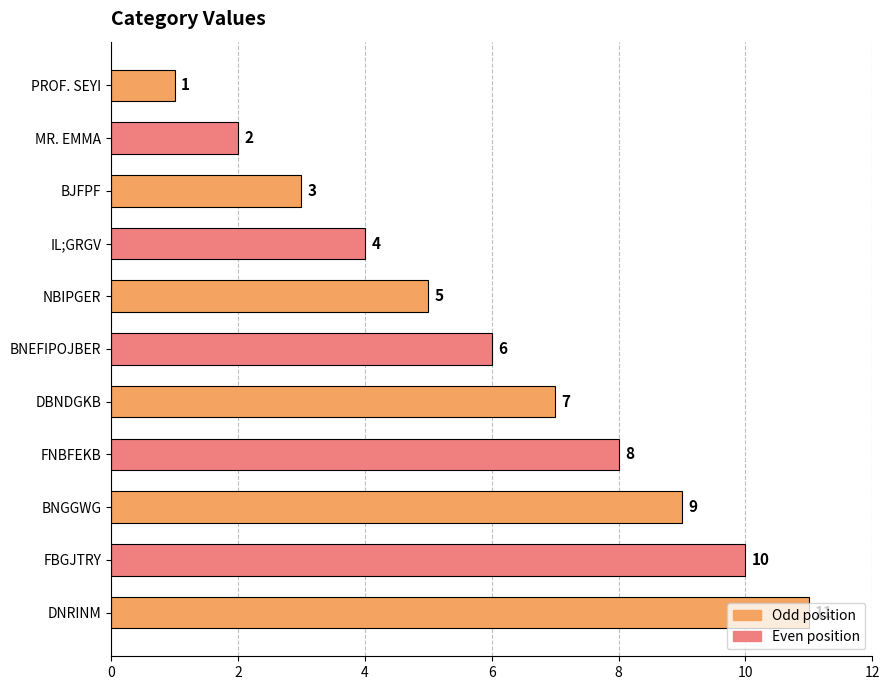

What is the minimum value shown in the chart?

1